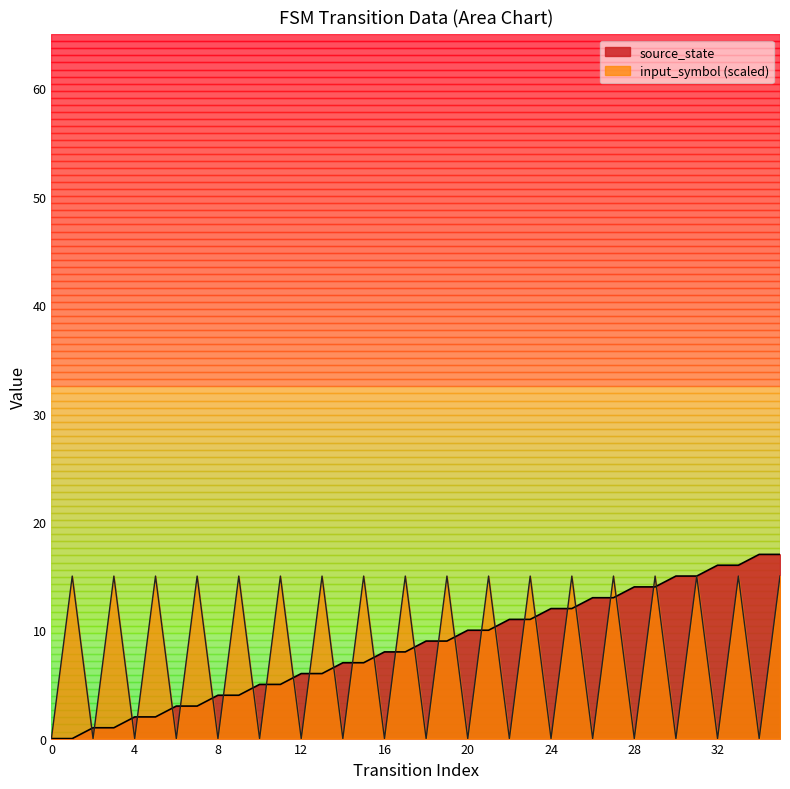

How many times do source_state and input_symbol cross each other?

29